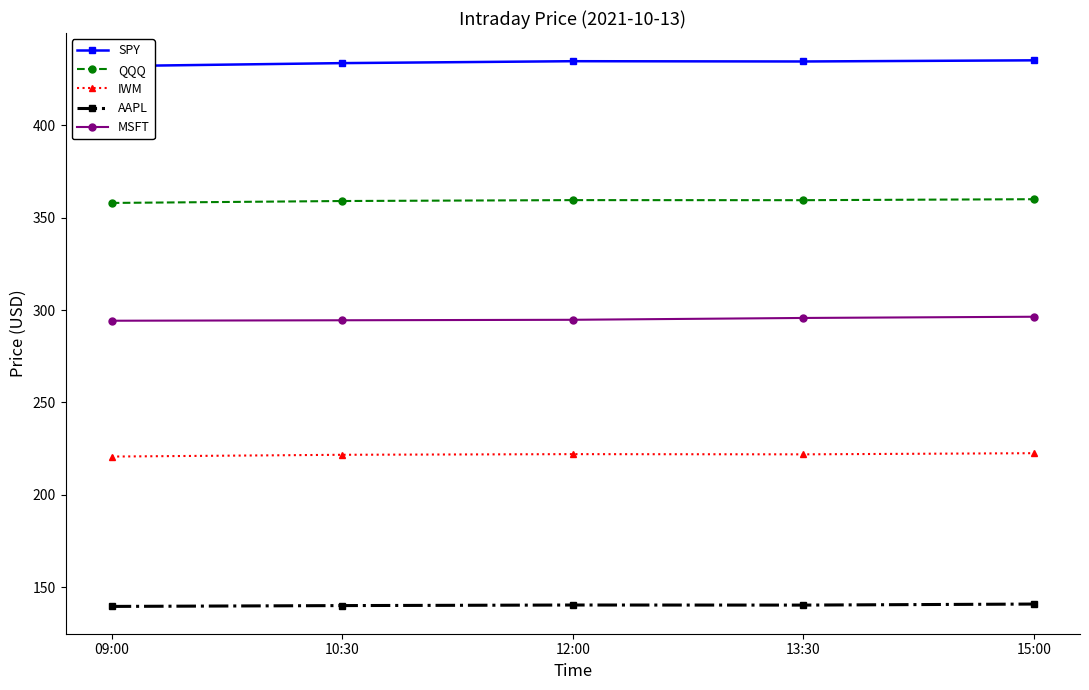

What is the total value across all series at 15:00?

1455.0